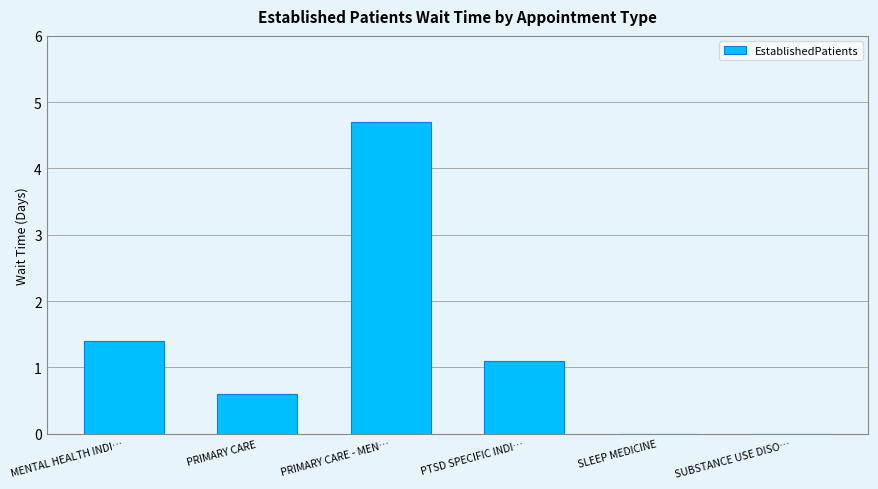

What is the difference between the values at PRIMARY CARE - MEN… and MENTAL HEALTH INDI…?

3.3